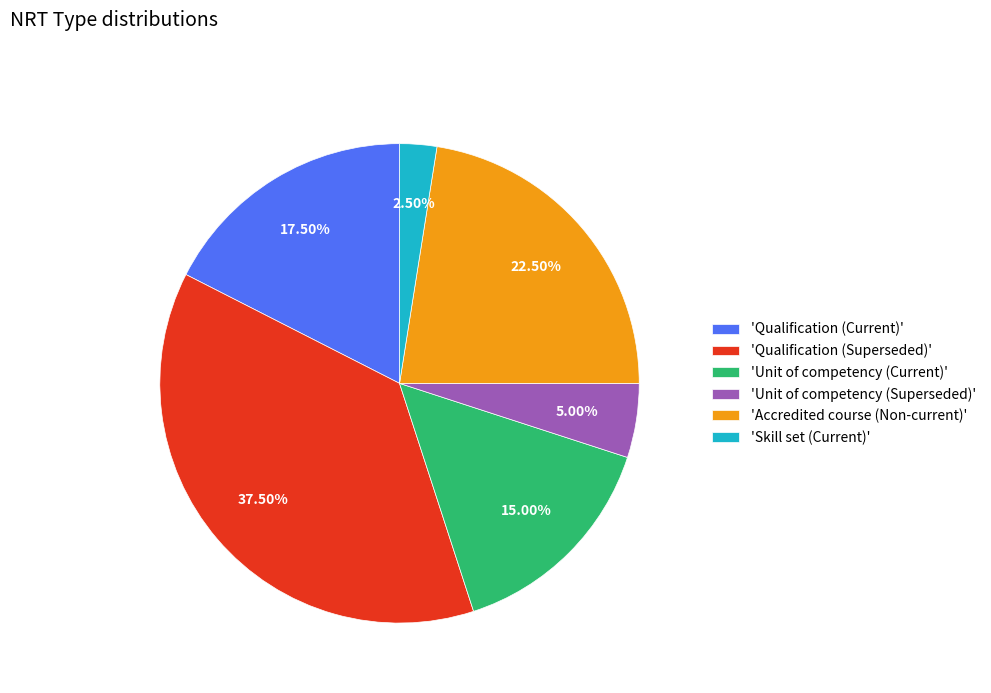

Which slice is the smallest?

'Skill set (Current)'